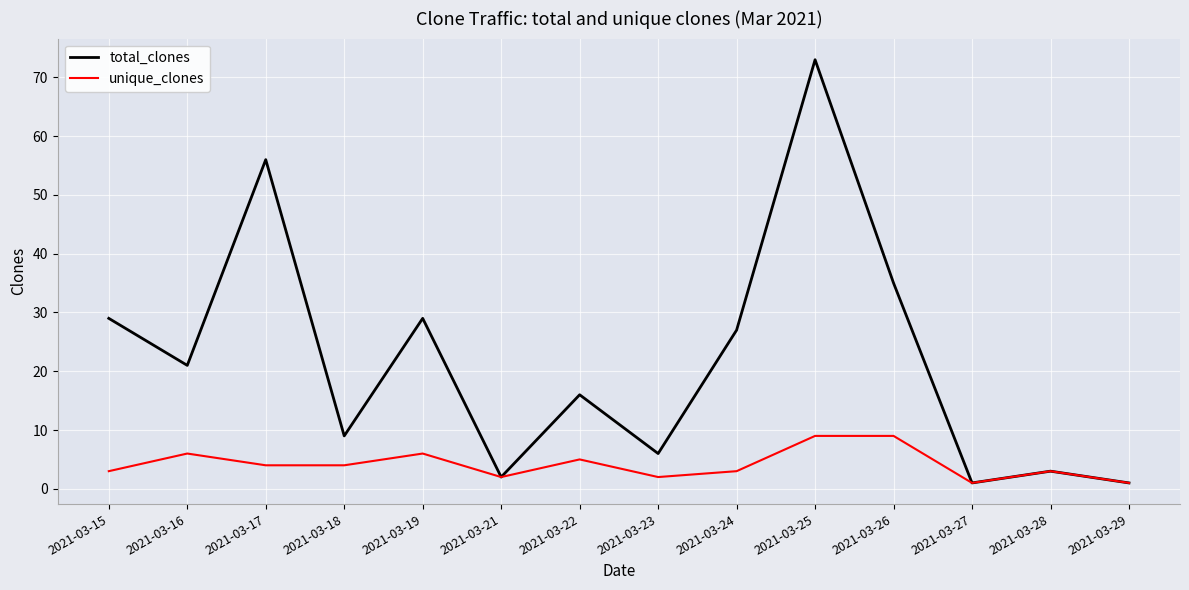

True or false: total_clones has more than 1 points higher than both neighbors.

True